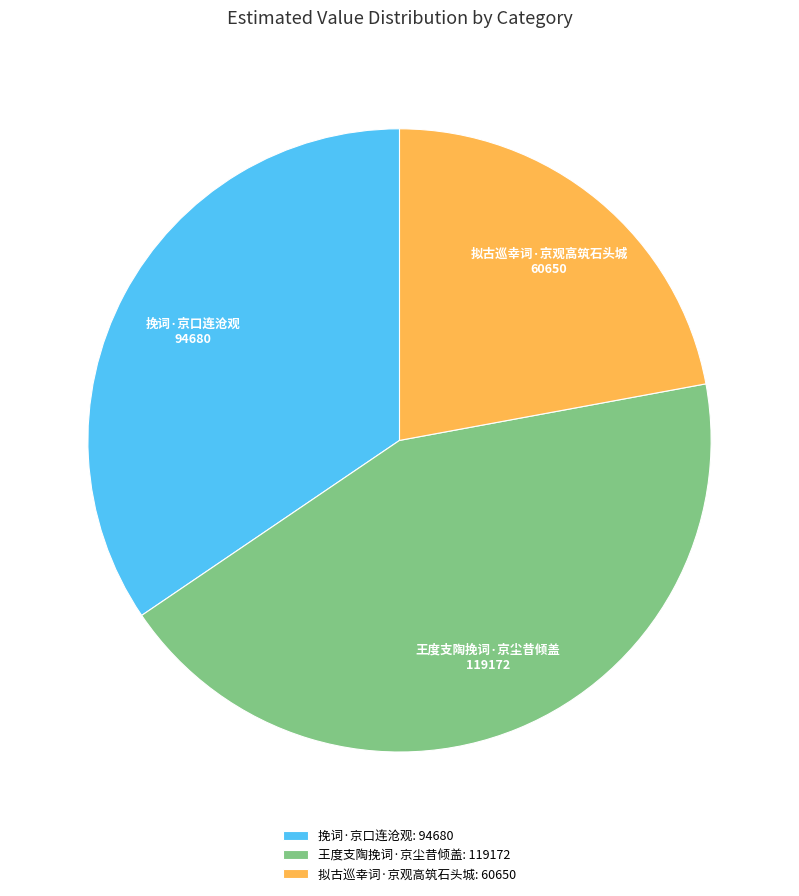

Between 王度支陶挽词·京尘昔倾盖 and 拟古巡幸词·京观高筑石头城, which is larger?

王度支陶挽词·京尘昔倾盖